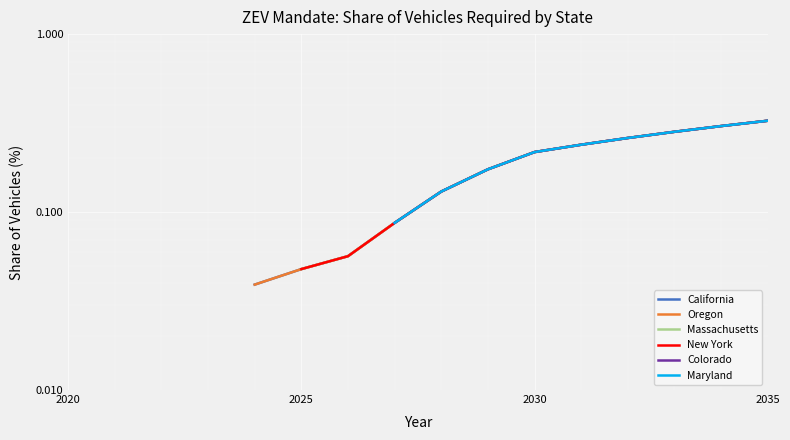

The value of Colorado at 2030 is 0.2. True or false?

True